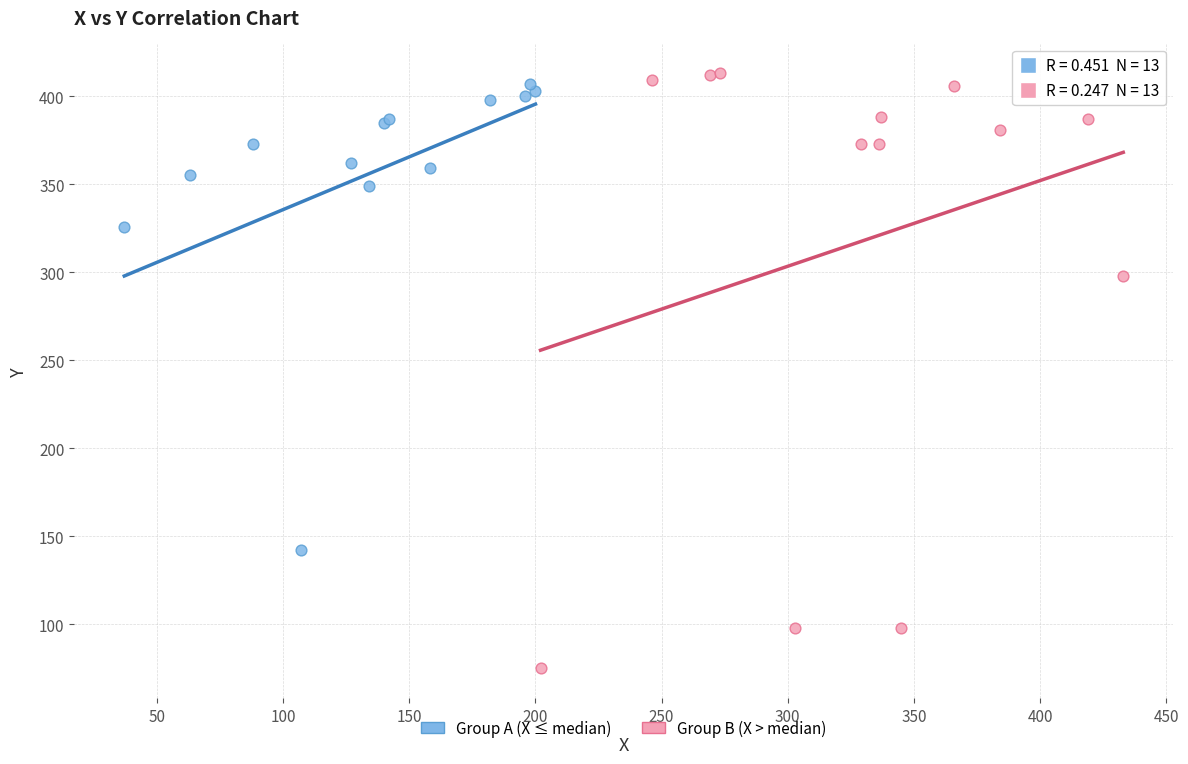

Which series contains the lowest Y value?

Group B (X > median)